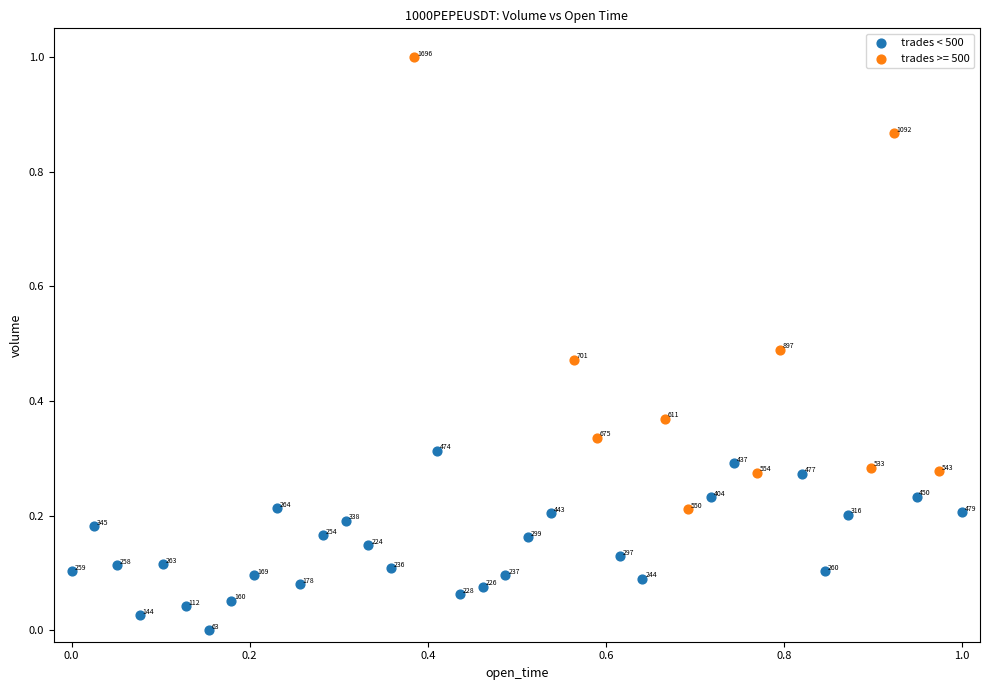

Which series contains the highest Y value?

trades >= 500